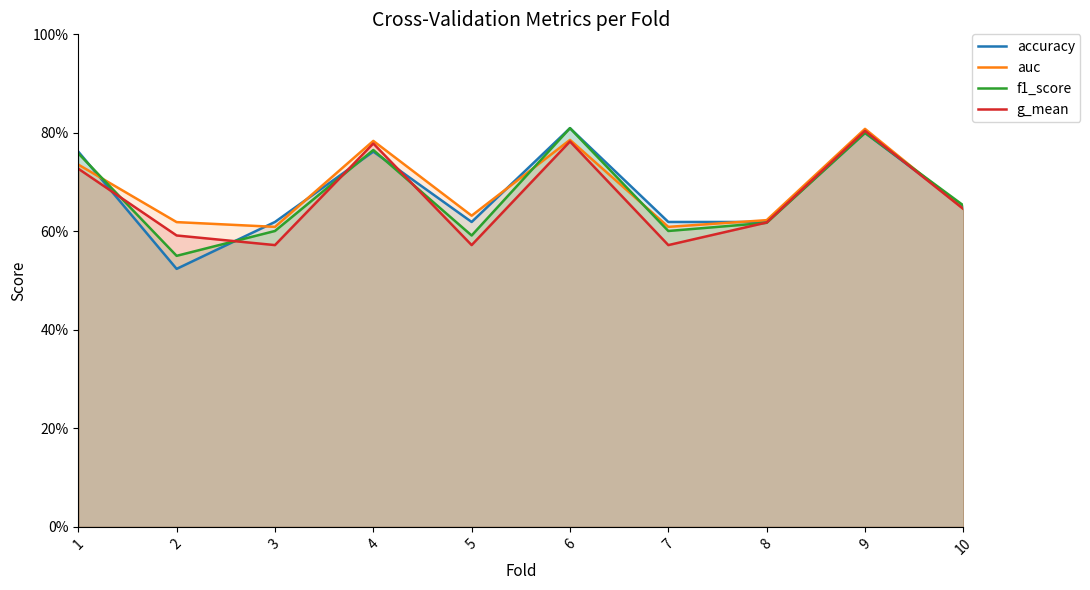

Does the chart have visible grid lines?

No